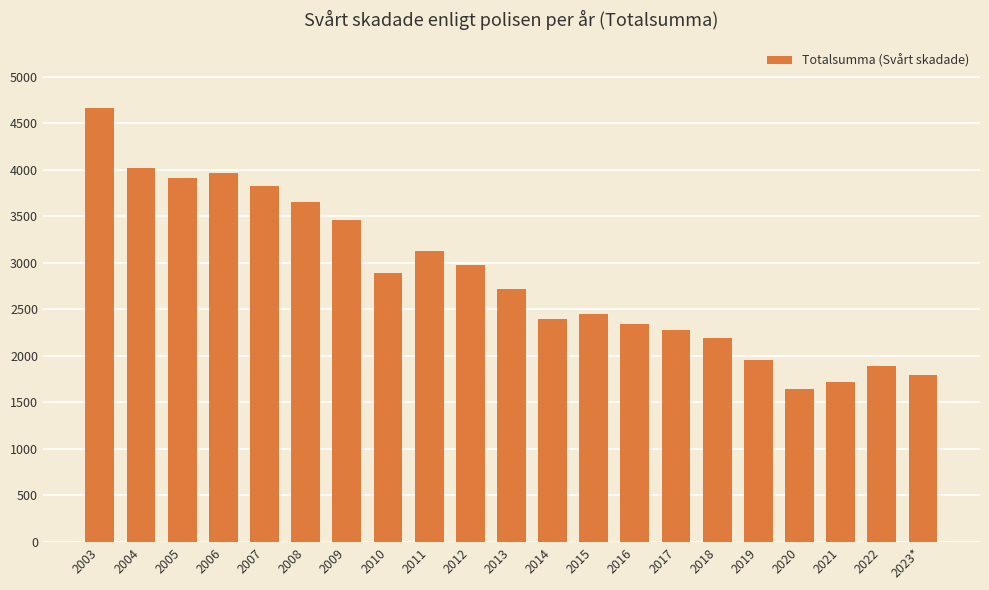

What is the difference between the maximum and minimum values?

3019